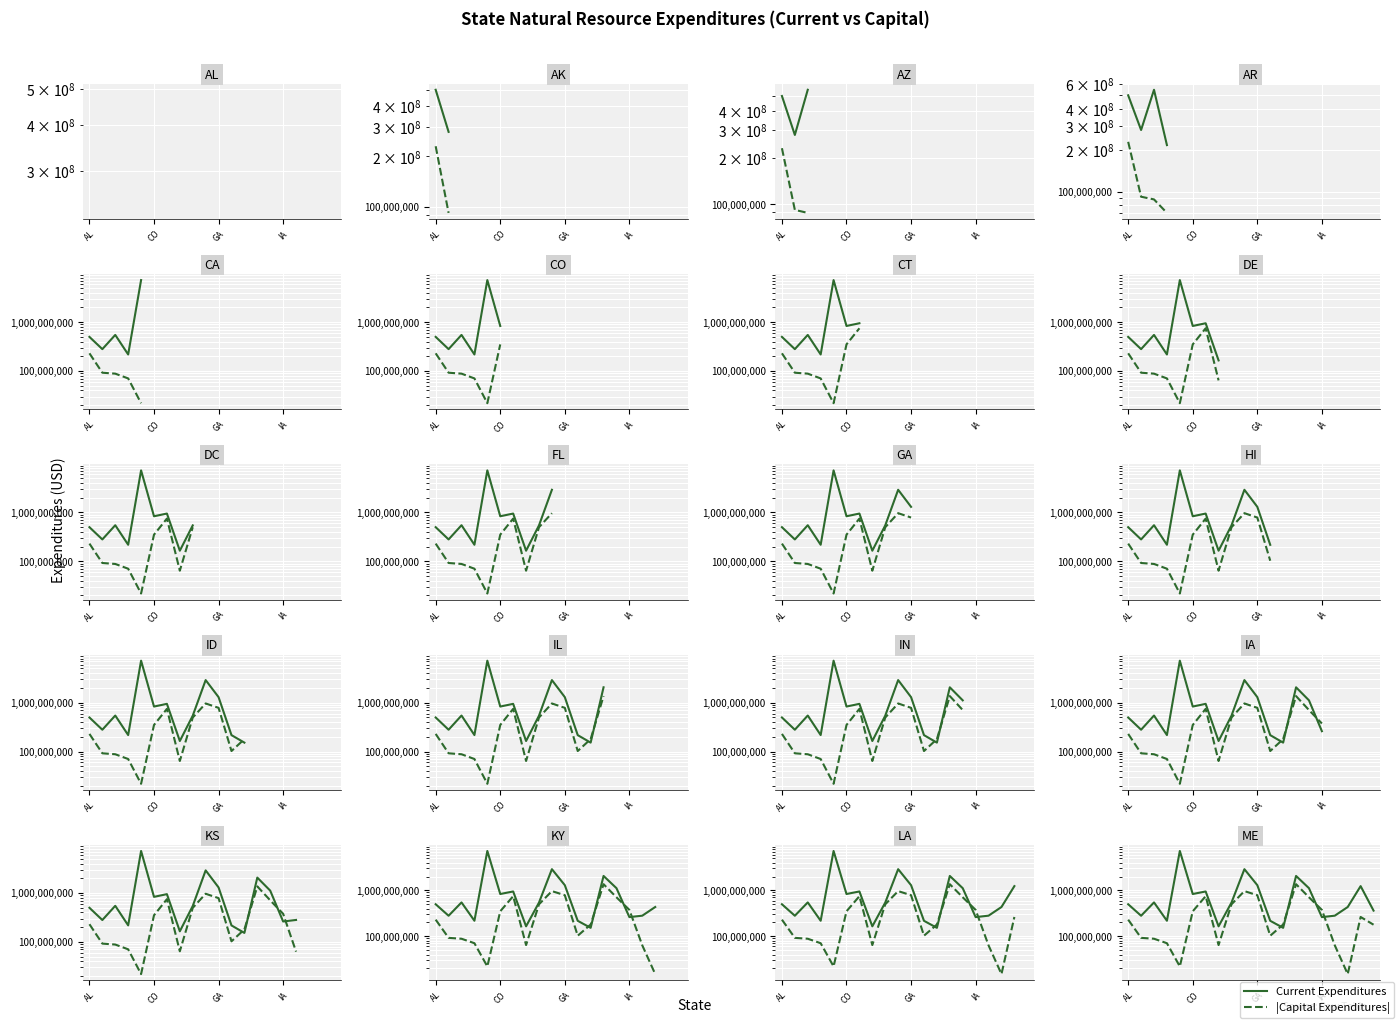

At how many categories does at least one series exceed 1605995908?

3